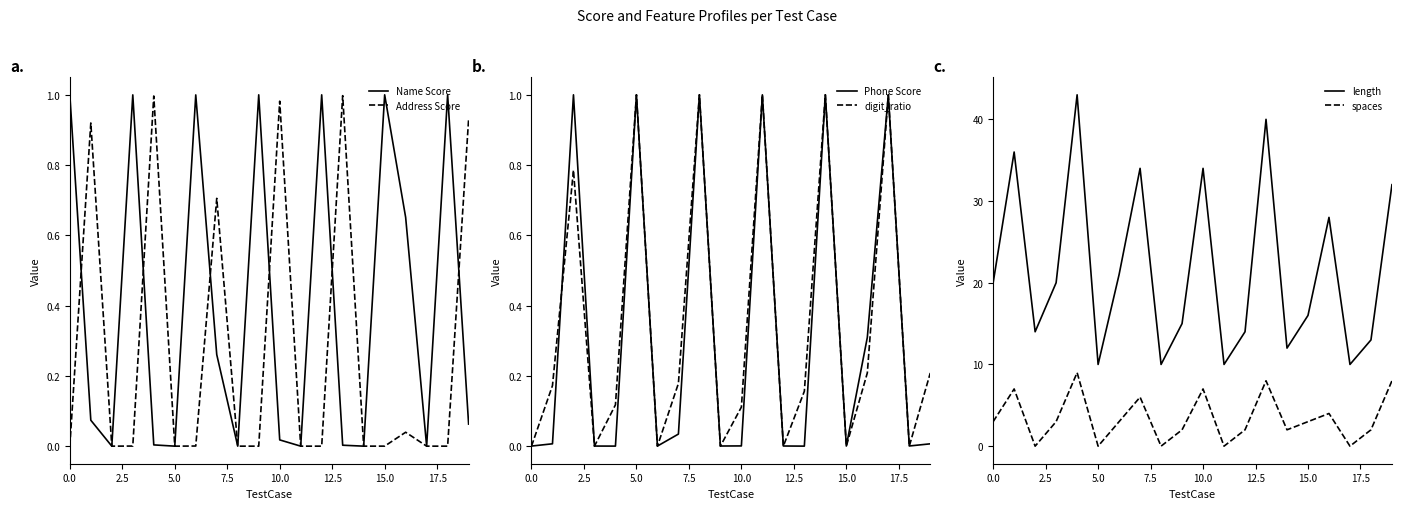

Which series has the widest spread of values?

length